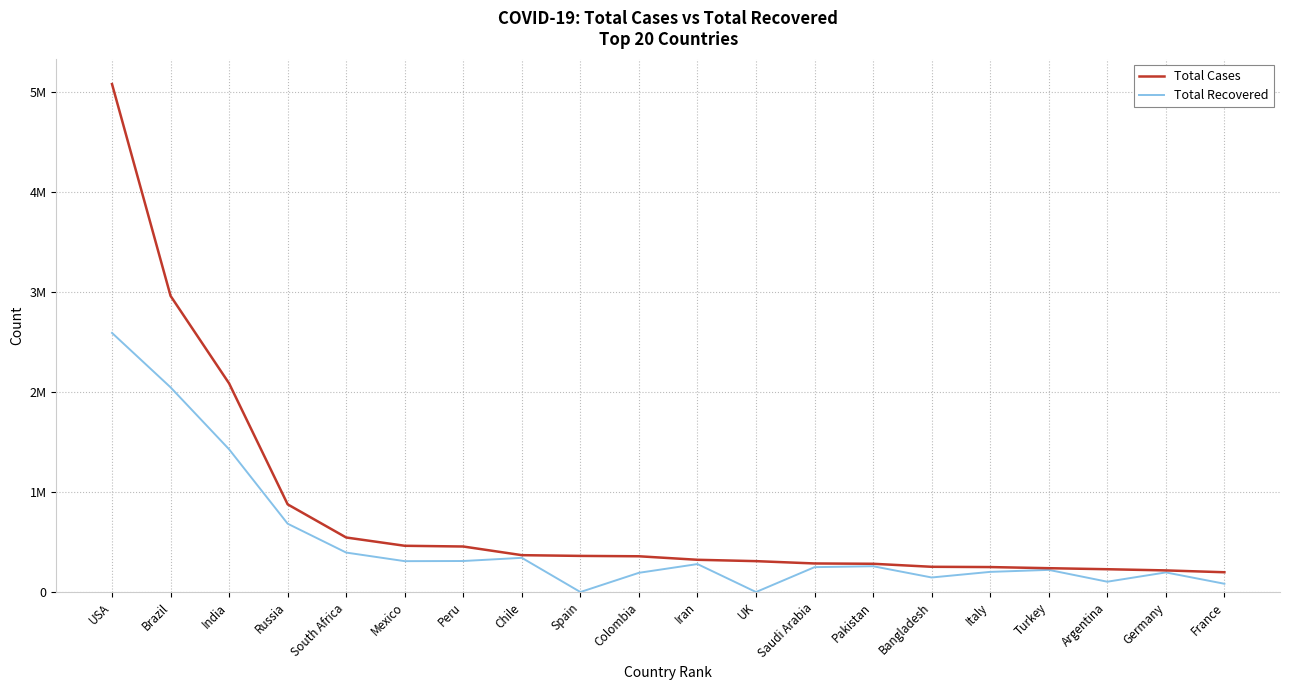

True or false: Total Cases has a value of 216315 at Germany.

True